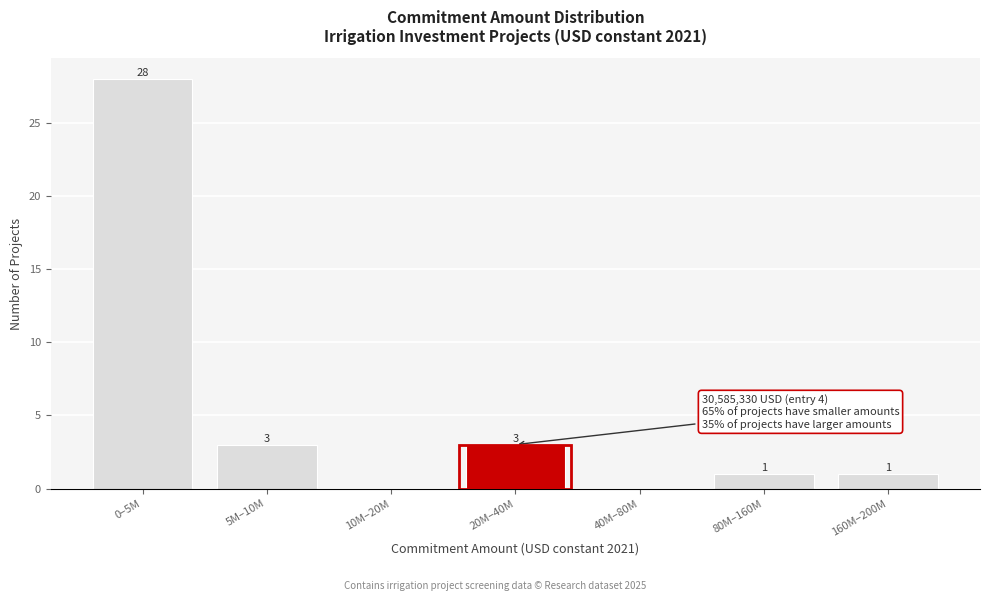

Reading left to right, list all the values displayed in this chart.

0–5M=28	5M–10M=3	10M–20M=0	20M–40M=3	40M–80M=0	80M–160M=1	160M–200M=1